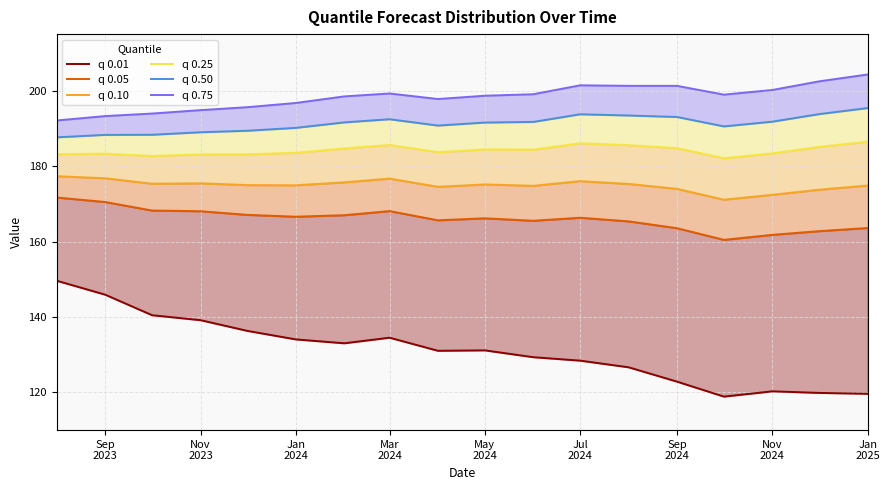

True or false: q 0.01 and q 0.10 intersect in this chart.

False